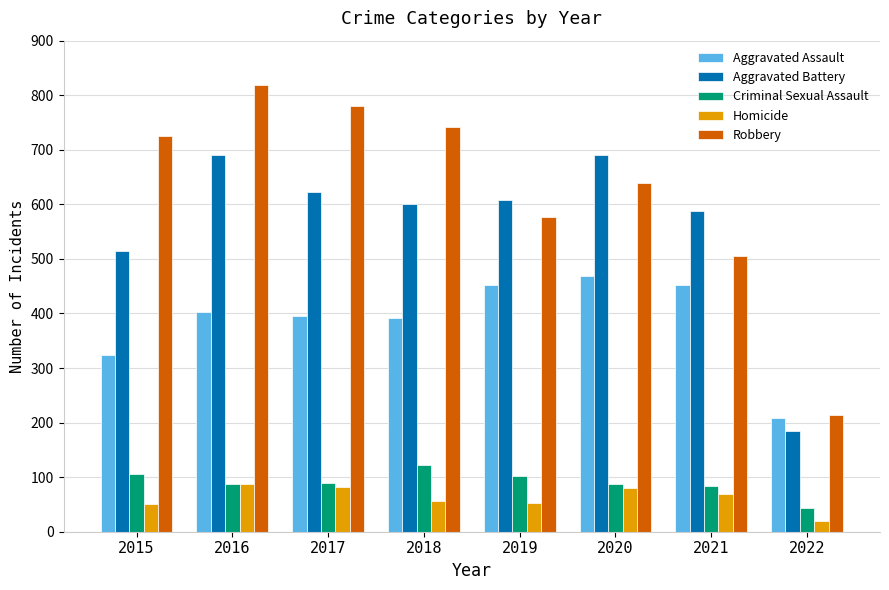

The value of Criminal Sexual Assault at 2017 is 90. True or false?

True